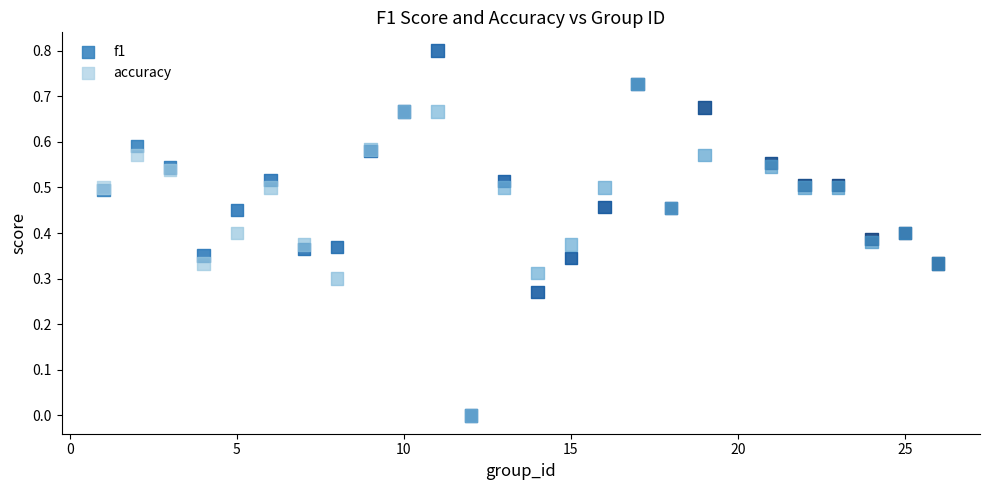

Which series has the largest Y range (max minus min)?

f1